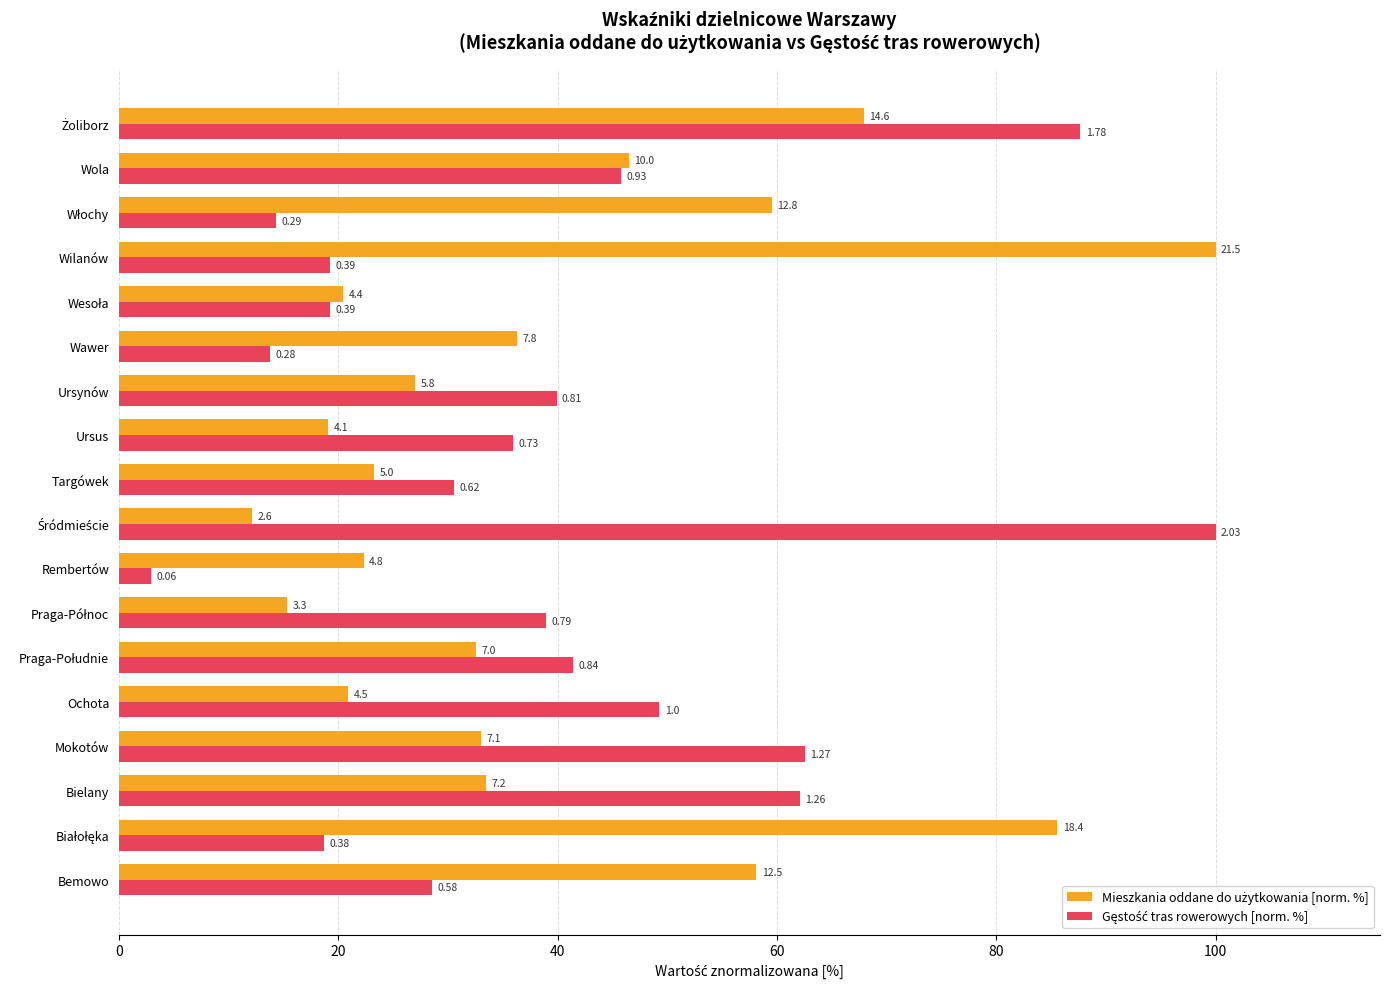

Reading left to right, list all the values displayed in this chart.

Mieszkania oddane do użytkowania [norm. %]: 58.1	85.6	33.5	33.0	20.9	32.6	15.3	22.3	12.1	23.3	19.1	27.0	36.3	20.5	100.0	59.5	46.5	67.9
Gęstość tras rowerowych [norm. %]: 28.6	18.7	62.1	62.6	49.3	41.4	38.9	3.0	100.0	30.5	36.0	39.9	13.8	19.2	19.2	14.3	45.8	87.7